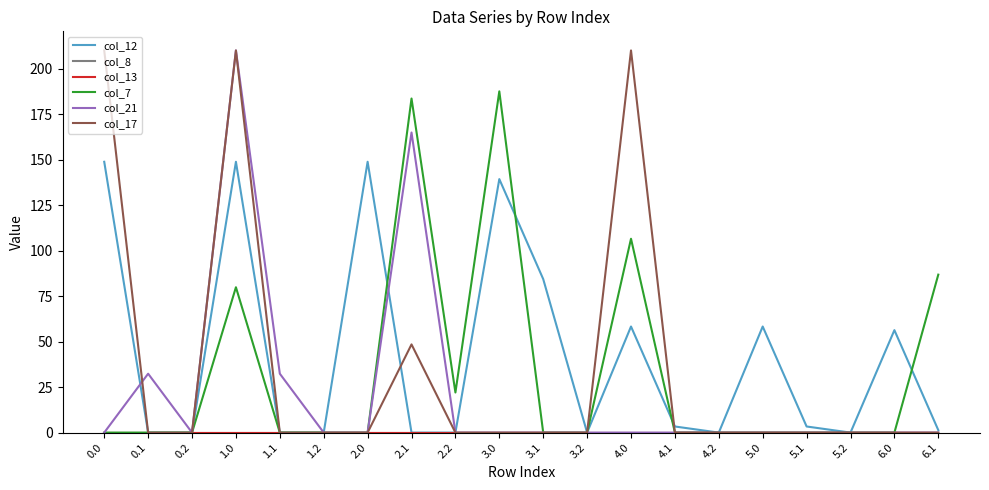

Between 3.0 and 1.0, which is larger?

1.0